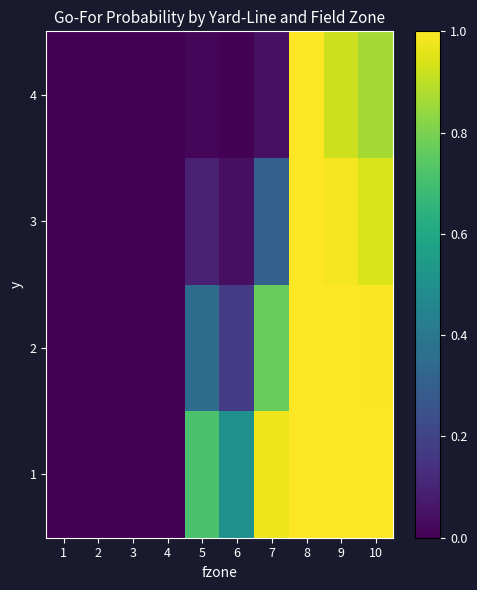

Which category has the highest value across all series?

8